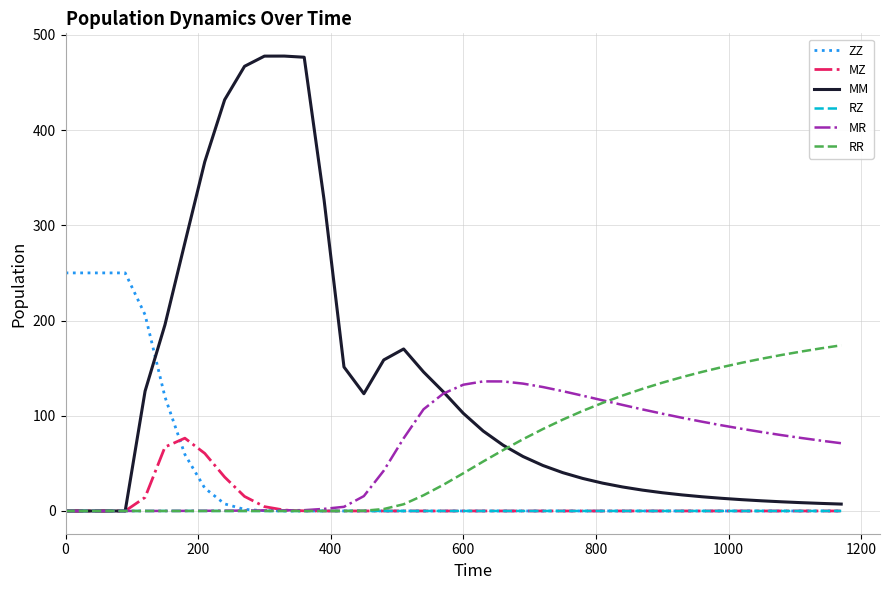

True or false: ZZ and MM intersect in this chart.

True